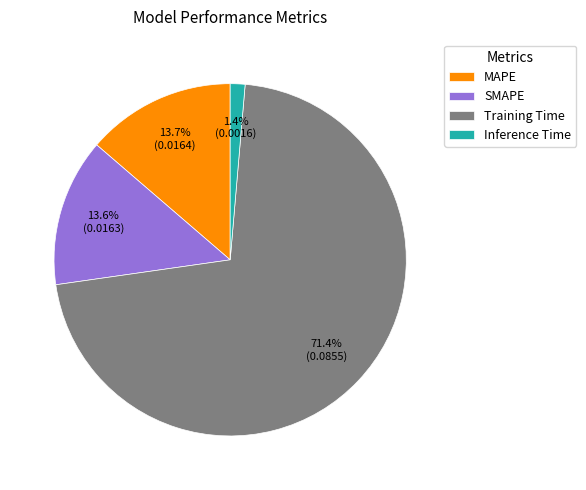

To the nearest percent, what portion does Inference Time represent?

1%